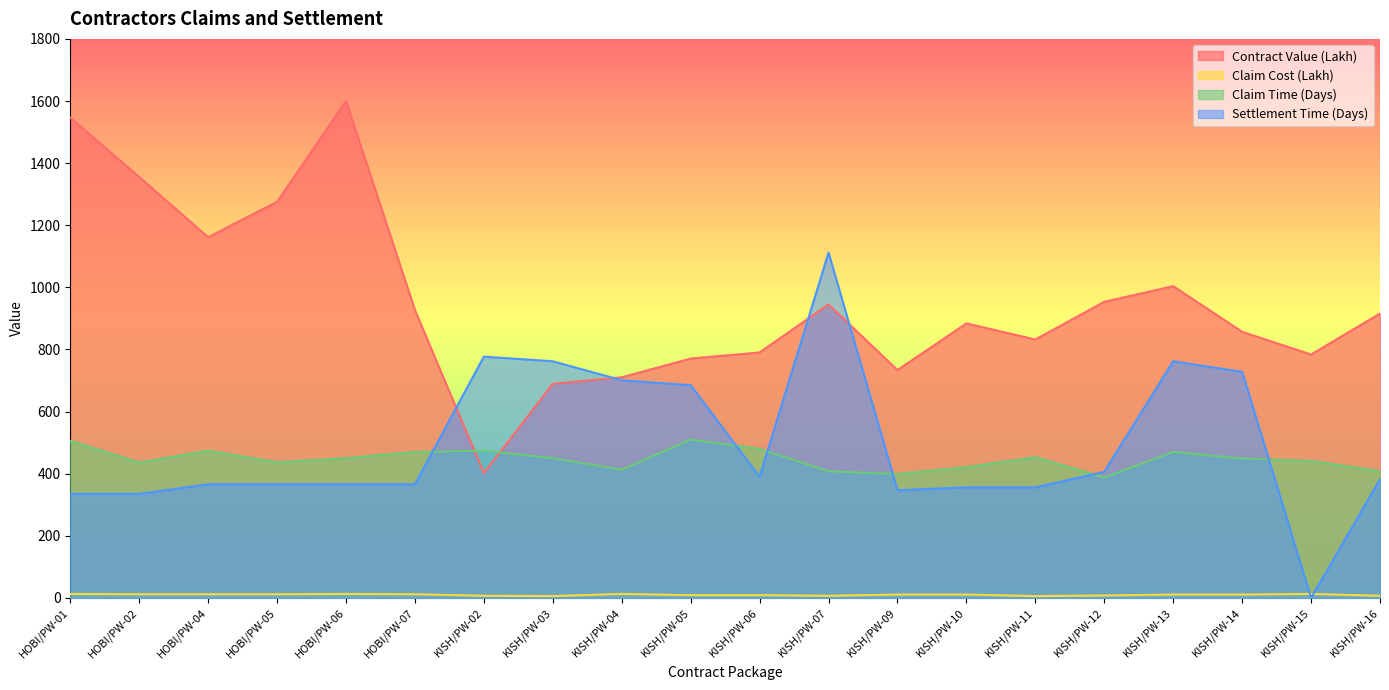

Between HOBI/PW-04 and KISH/PW-02, which series saw the biggest shift?

Contract Value (Lakh)